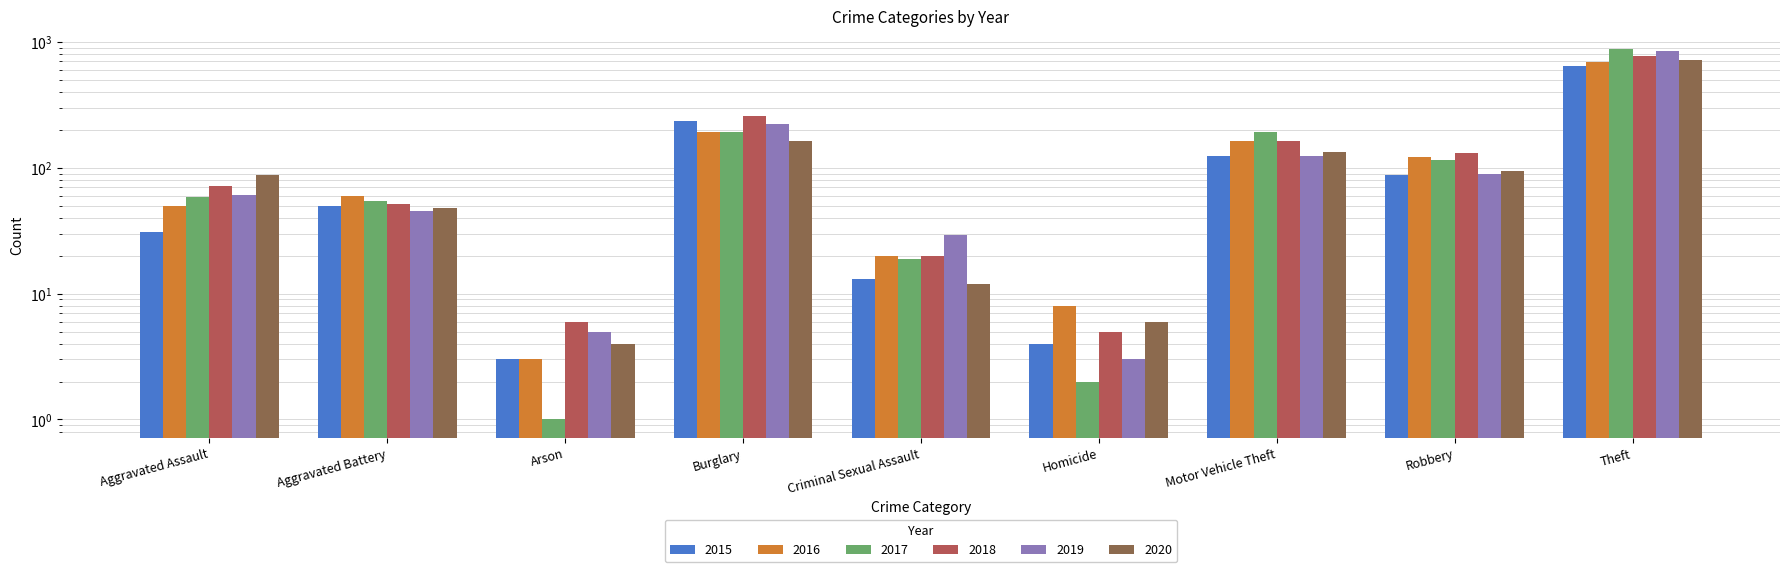

How many values in the 2015 series are below 50?

4